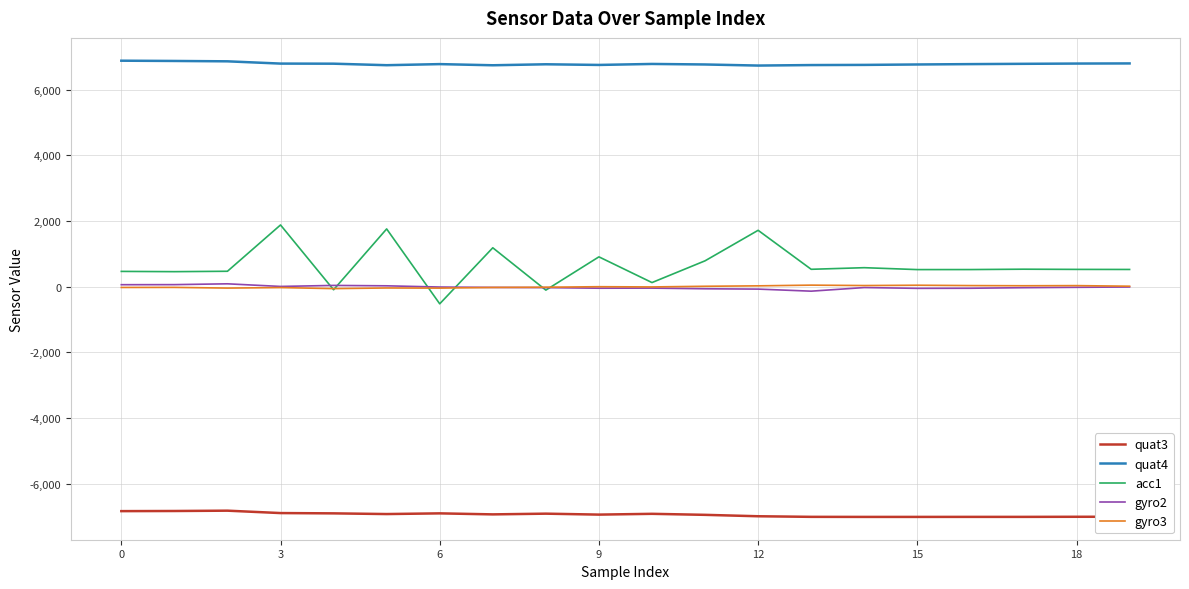

Which series has the largest total across all categories?

quat4